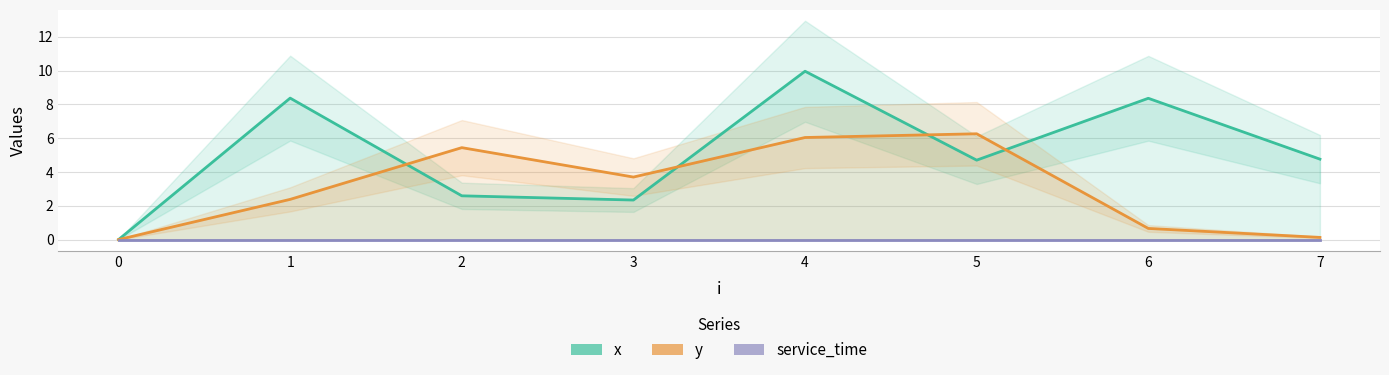

Is it true that service_time equals 0.0 at 0?

True